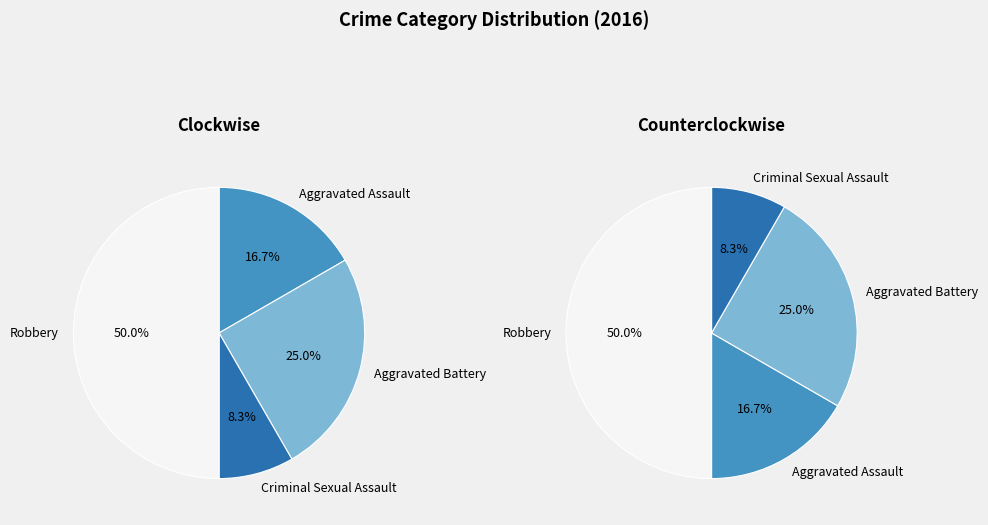

The Criminal Sexual Assault slice represents 8% of the pie. True or false?

True